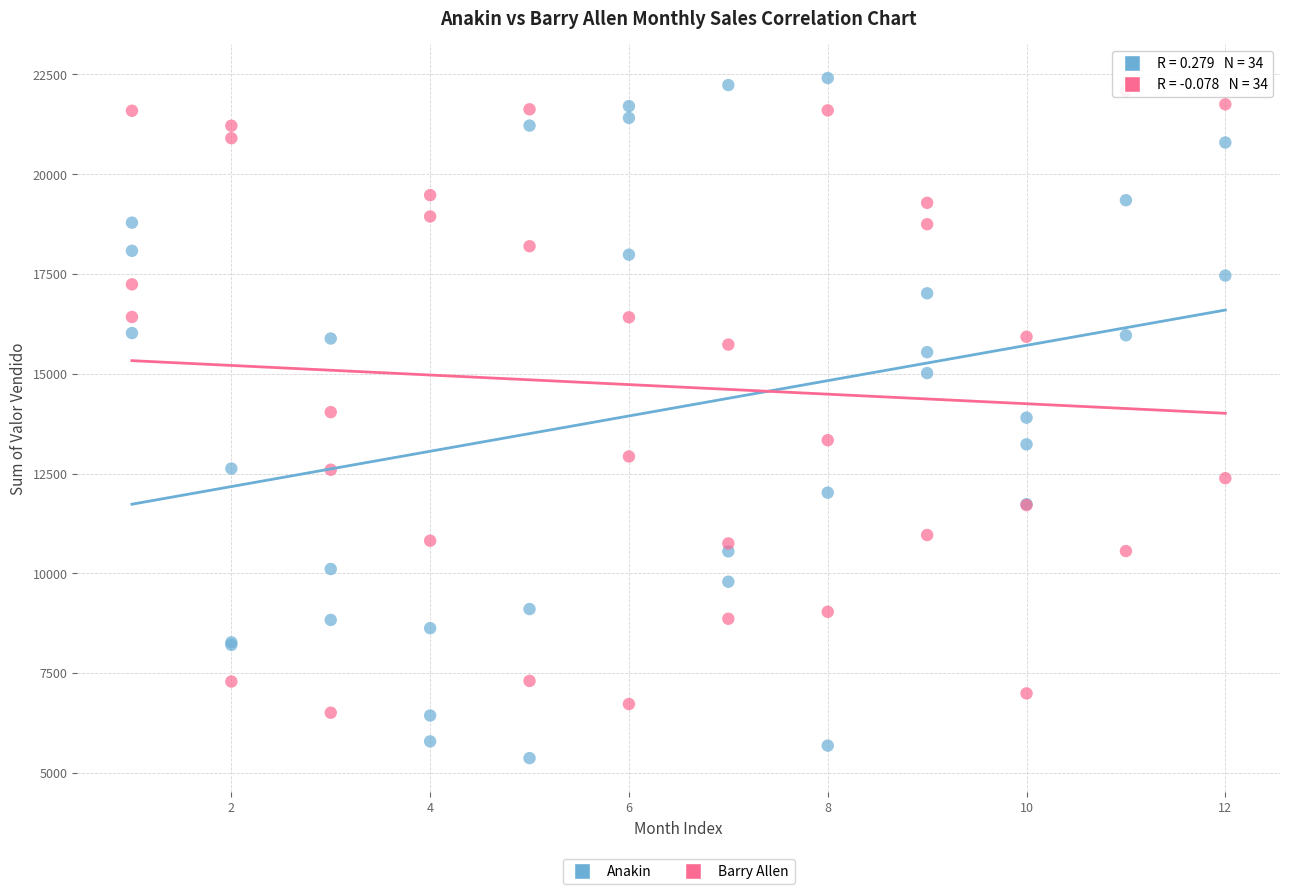

Which series has the widest spread of Y values?

Anakin